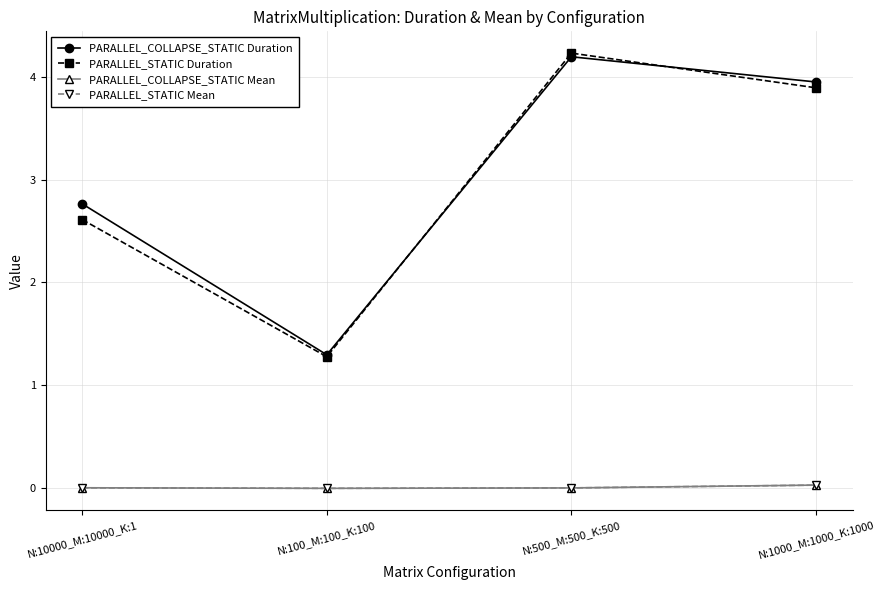

Which category has the lowest value in the PARALLEL_COLLAPSE_STATIC Duration series?

N:100_M:100_K:100